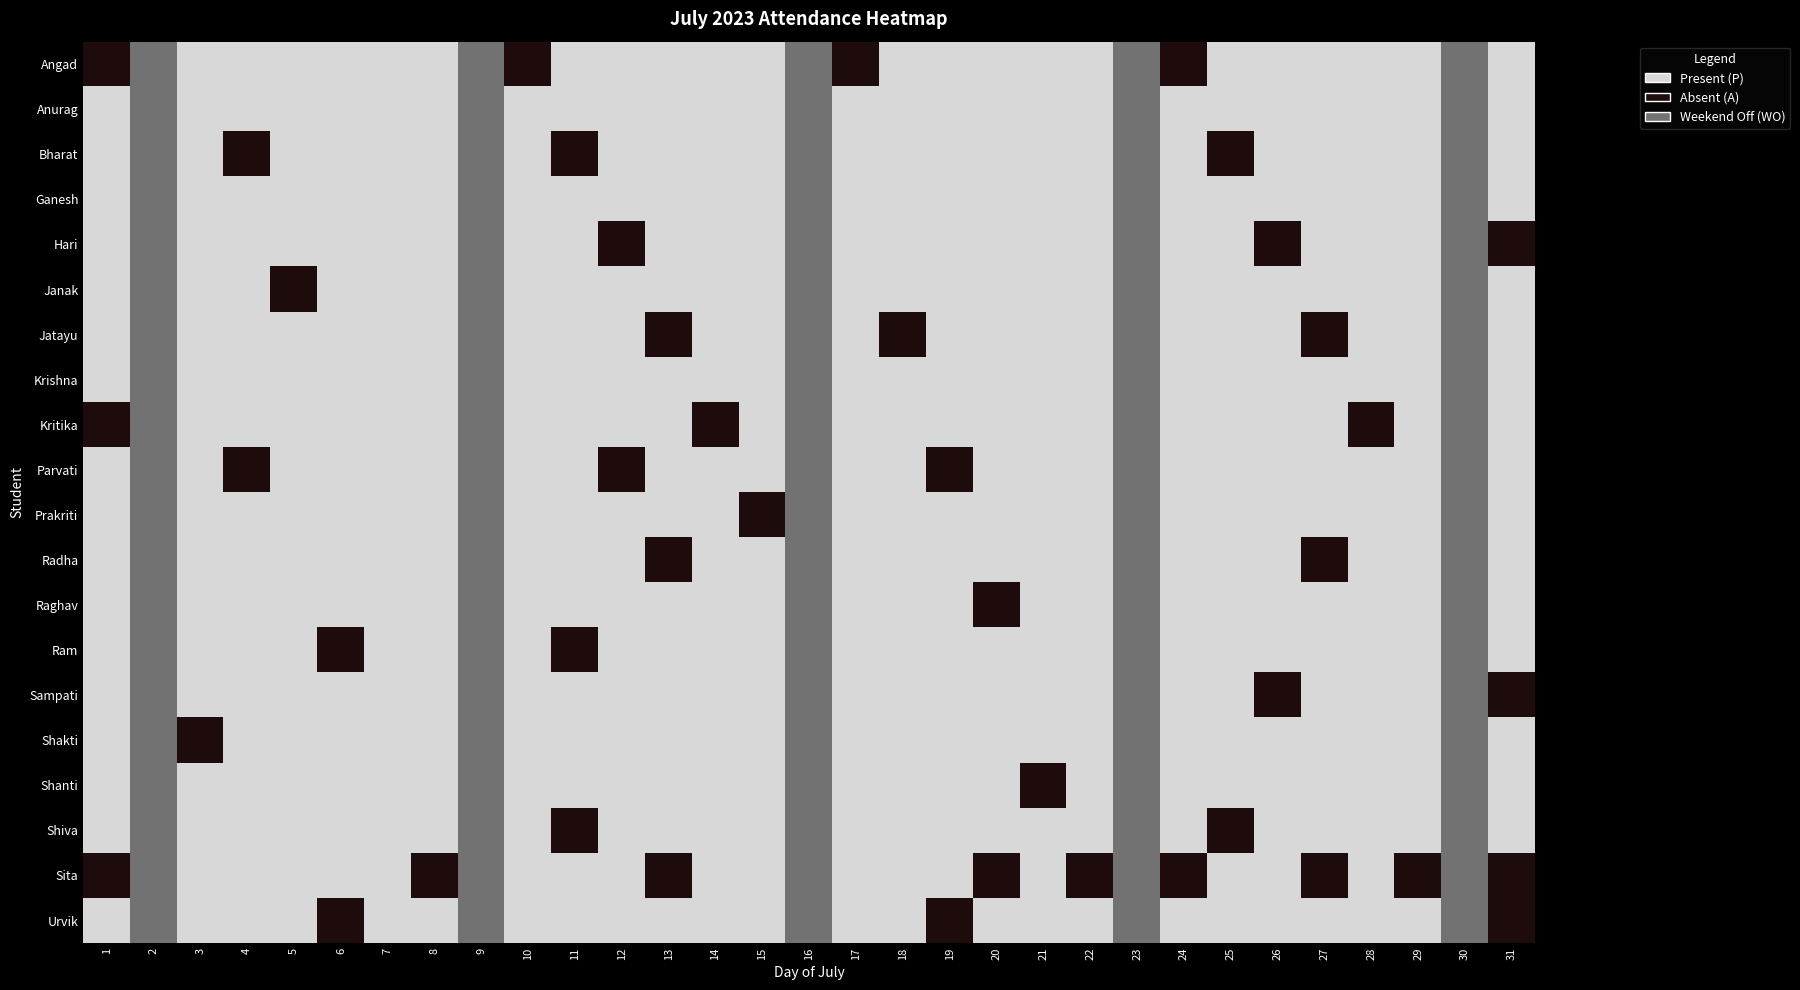

Rank the series at 23 from highest to lowest value.

Angad, Anurag, Bharat, Ganesh, Hari, Janak, Jatayu, Krishna, Kritika, Parvati, Prakriti, Radha, Raghav, Ram, Sampati, Shakti, Shanti, Shiva, Sita, Urvik